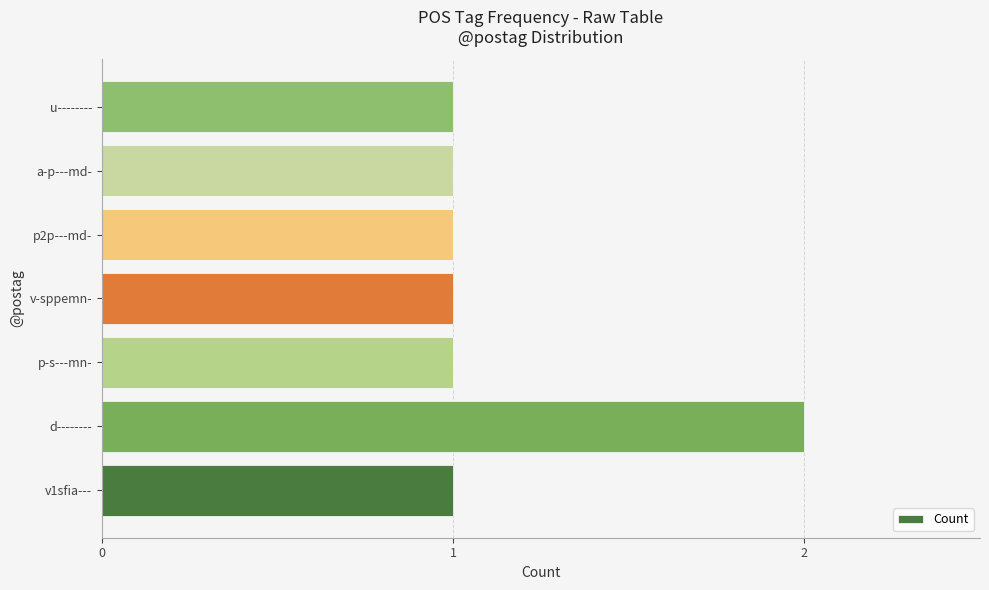

How many bars are there in total?

7